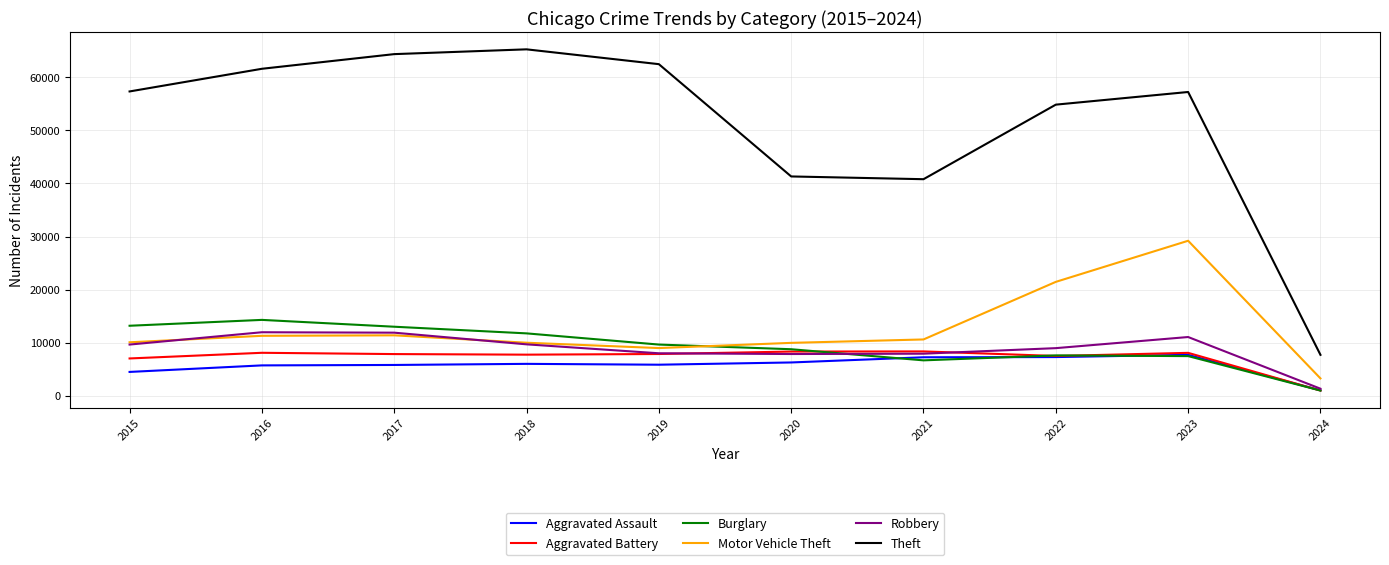

What is the sum of the Theft values at 2024 and 2021?

48510